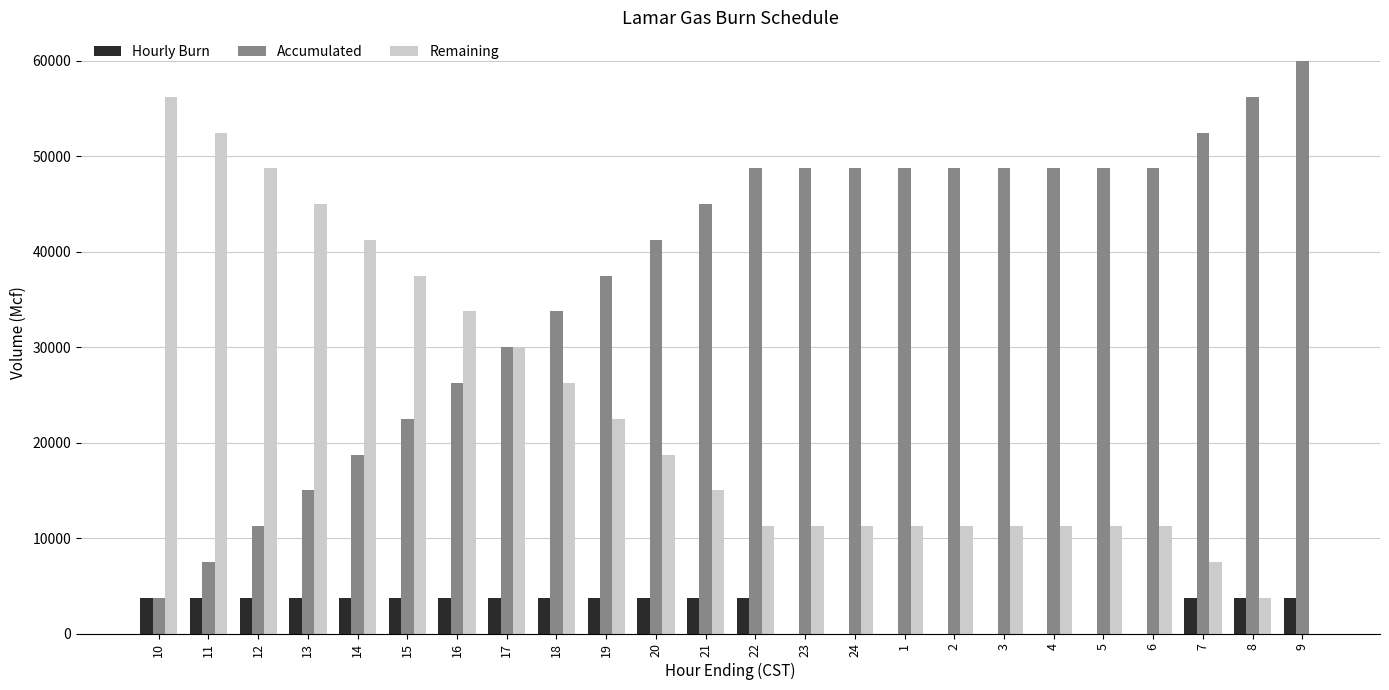

What are all the series names shown in the legend?

Hourly Burn, Accumulated, Remaining